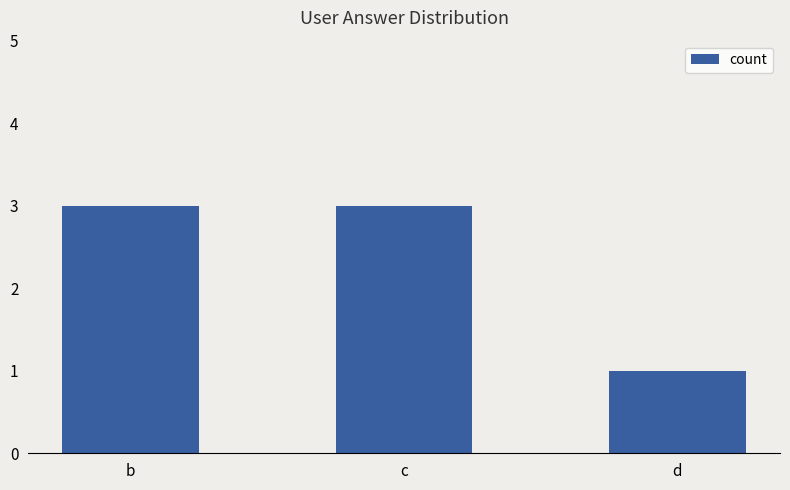

What is the value of the 1st bar from the left?

3